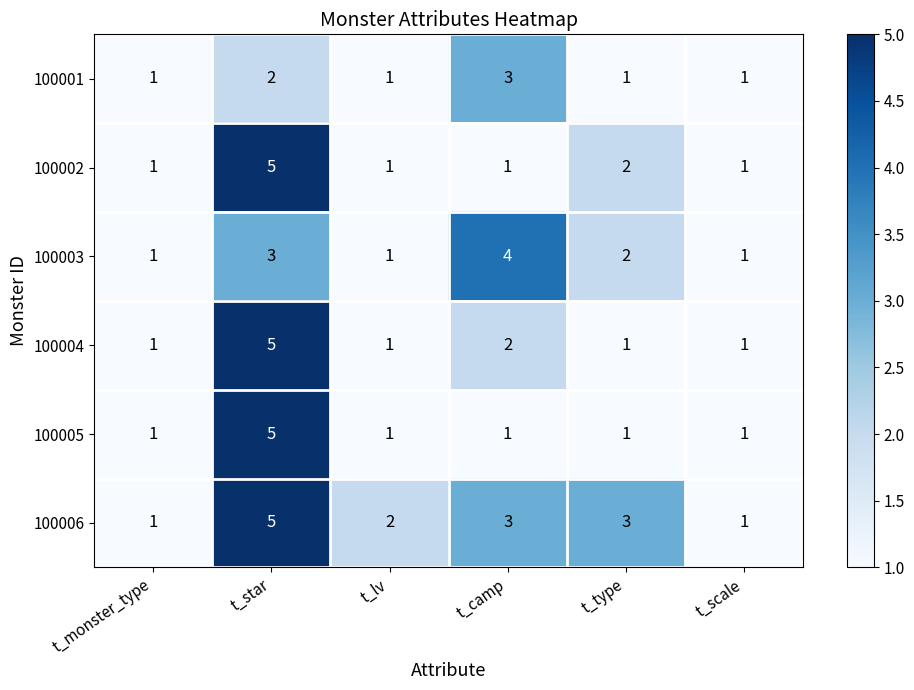

At which category is the sum across all series the highest?

t_star